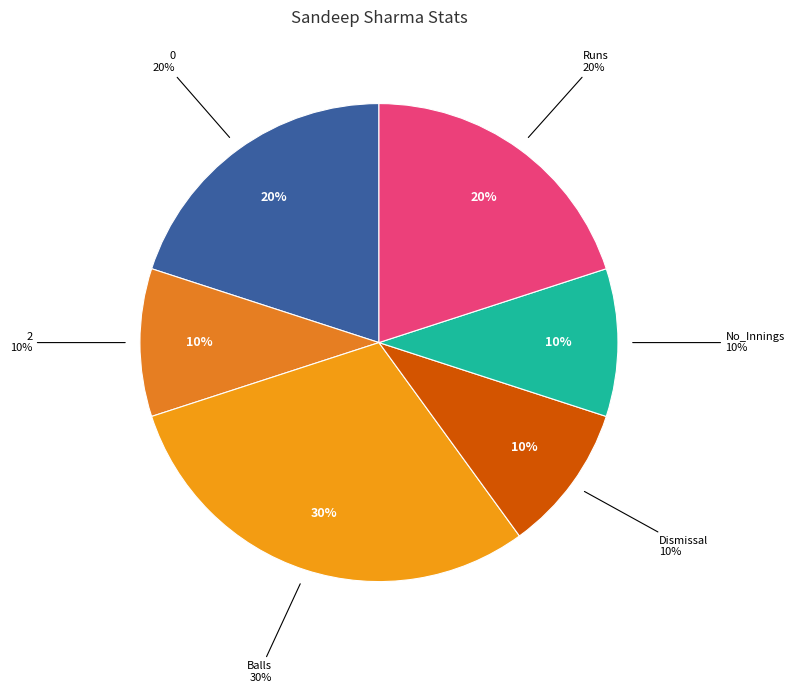

Does any single category account for the majority?

No